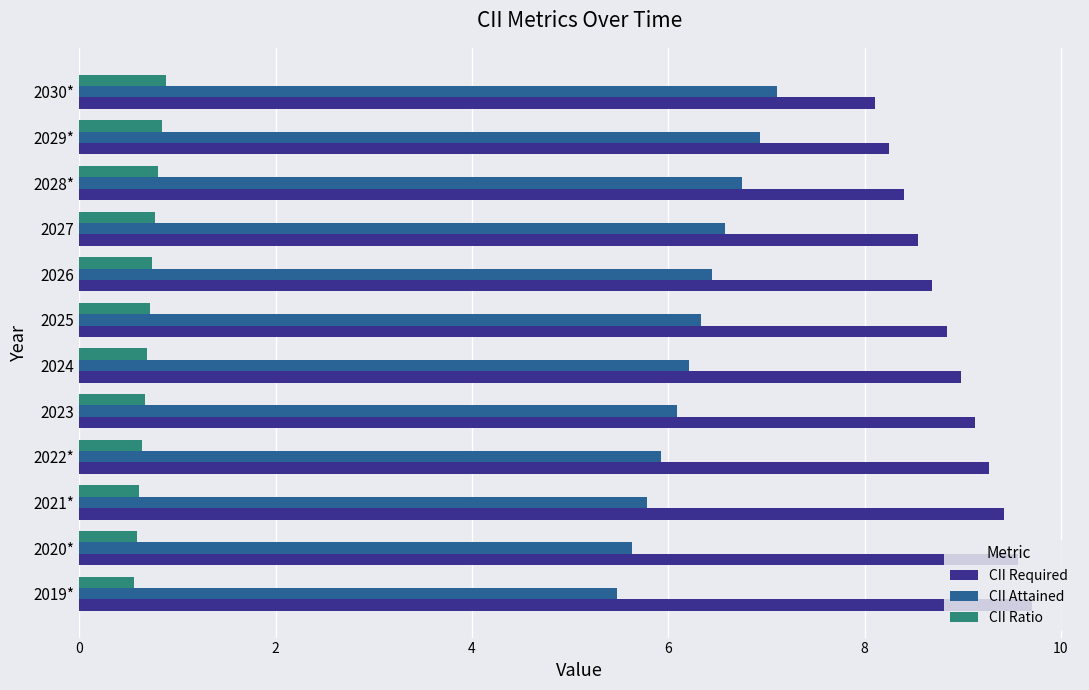

What is the maximum value shown in the chart?

9.7